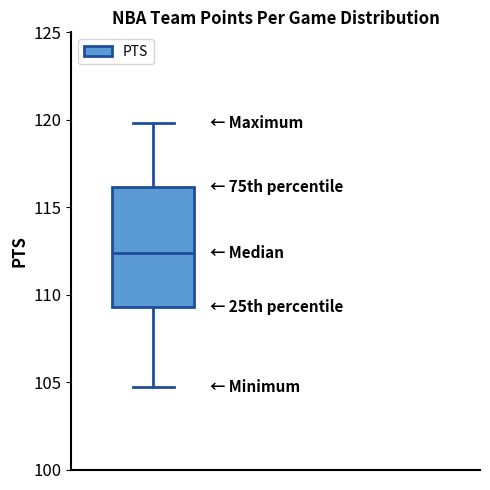

Transcribe this box plot: give where the median line is, the range the box spans, and where the two whiskers end, as read against the y-axis. The values are not printed on the chart, so give them approximately, as read against the axis.

median 112.5, box 109.5 to 116.0, whiskers 104.5 to 120.0